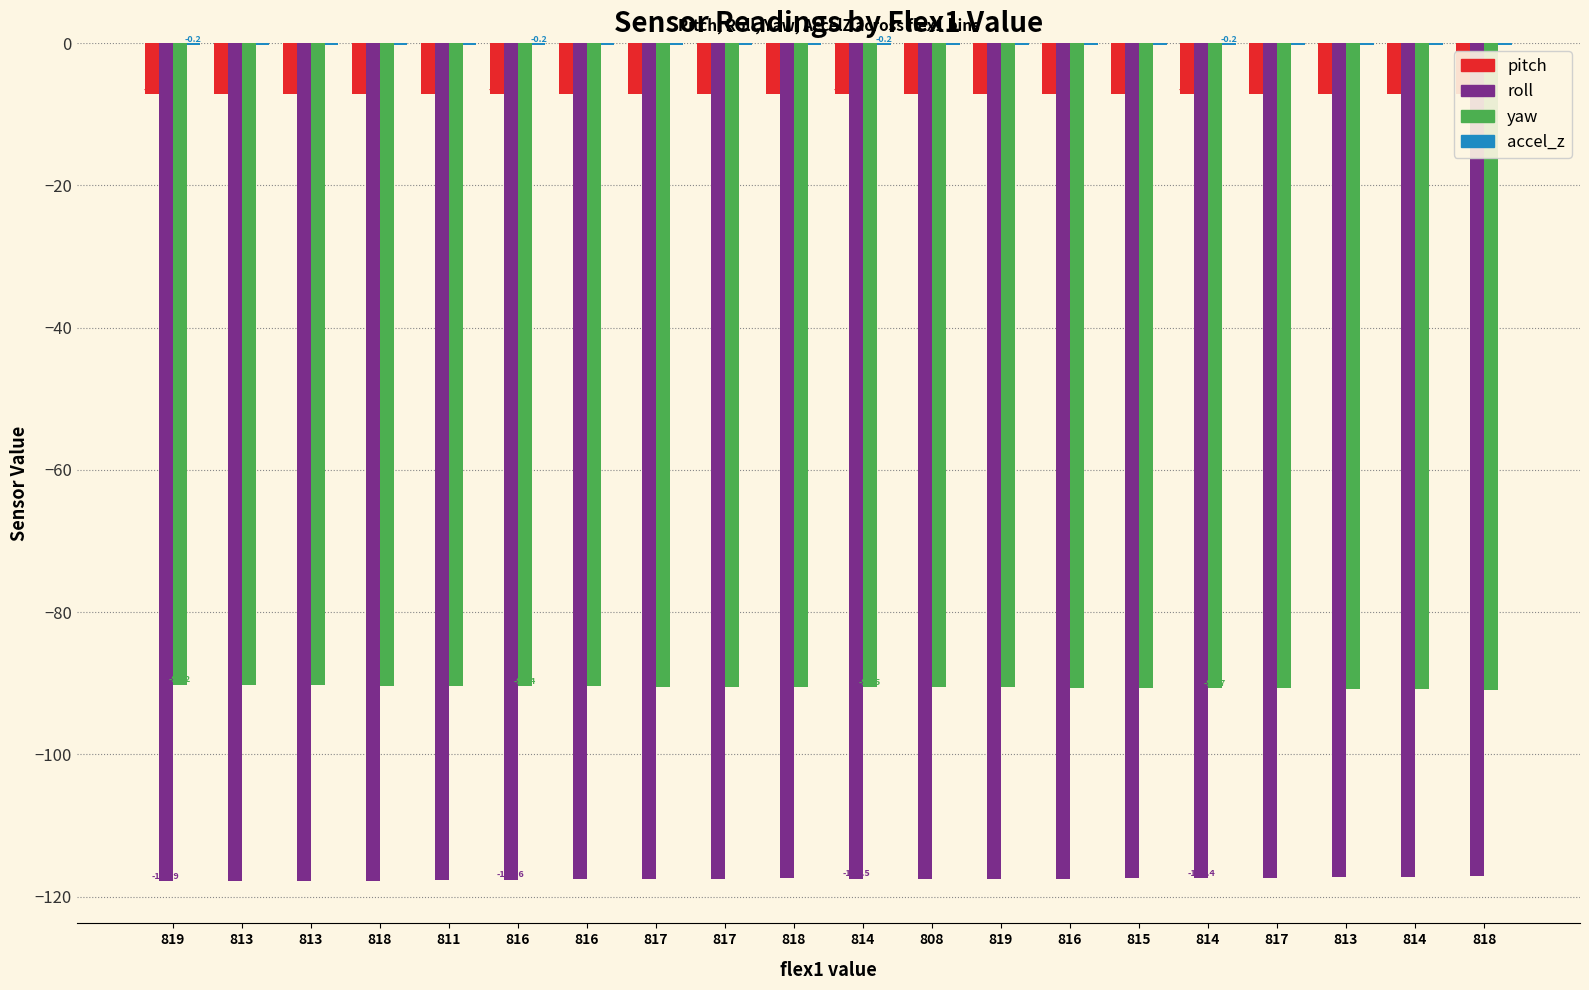

What is the total value across all series at 813?

-215.5